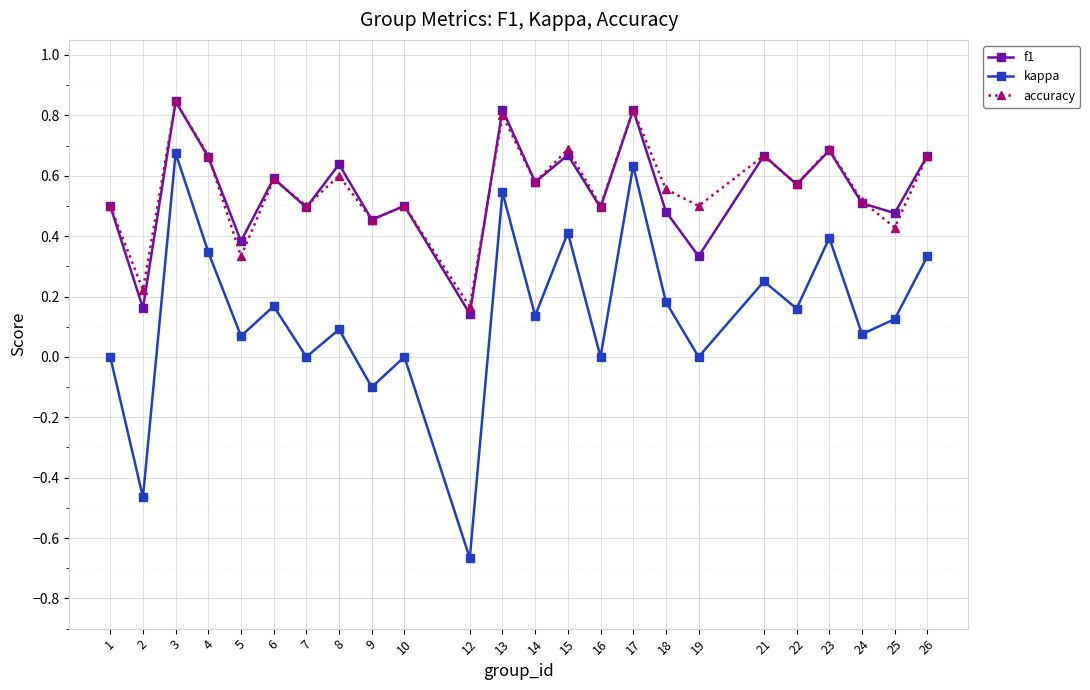

Which series changed the most between 21 and 23?

kappa